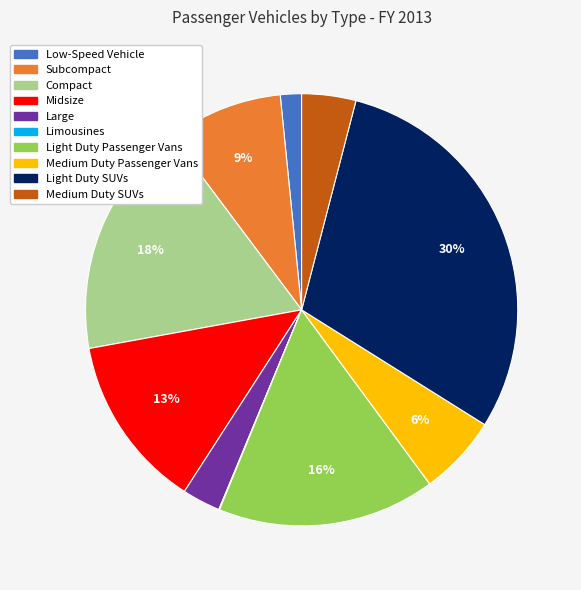

To the nearest percent, what is the difference between the largest and smallest slice percentages?

30%